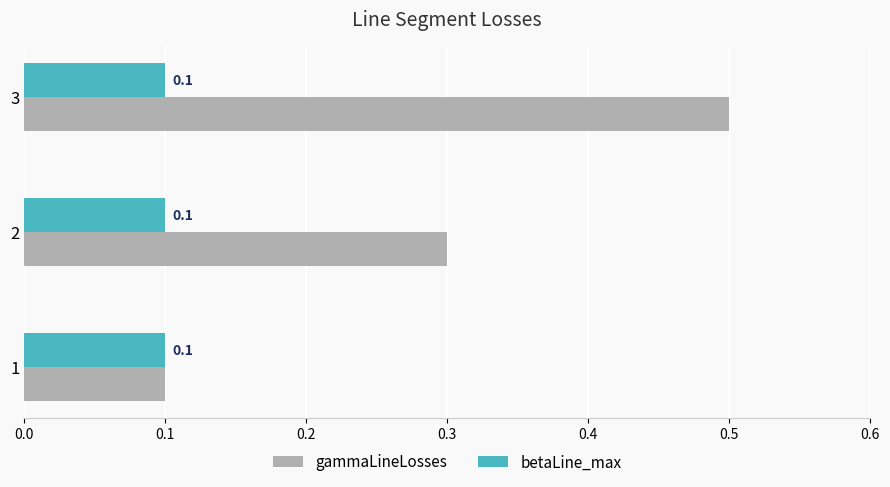

How many categories are shown in the chart?

3